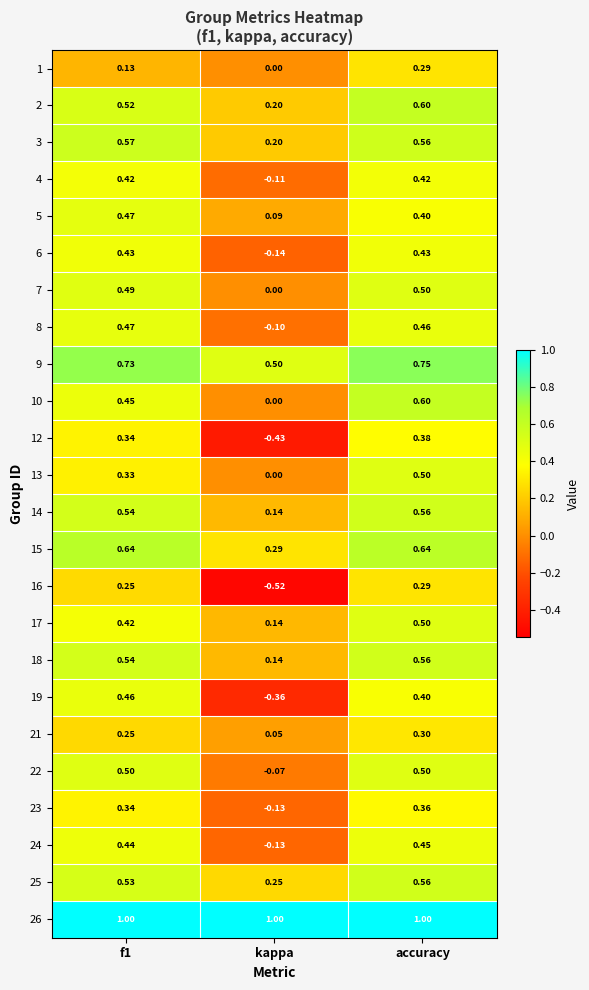

Where is 22 nearest to the value 0?

kappa